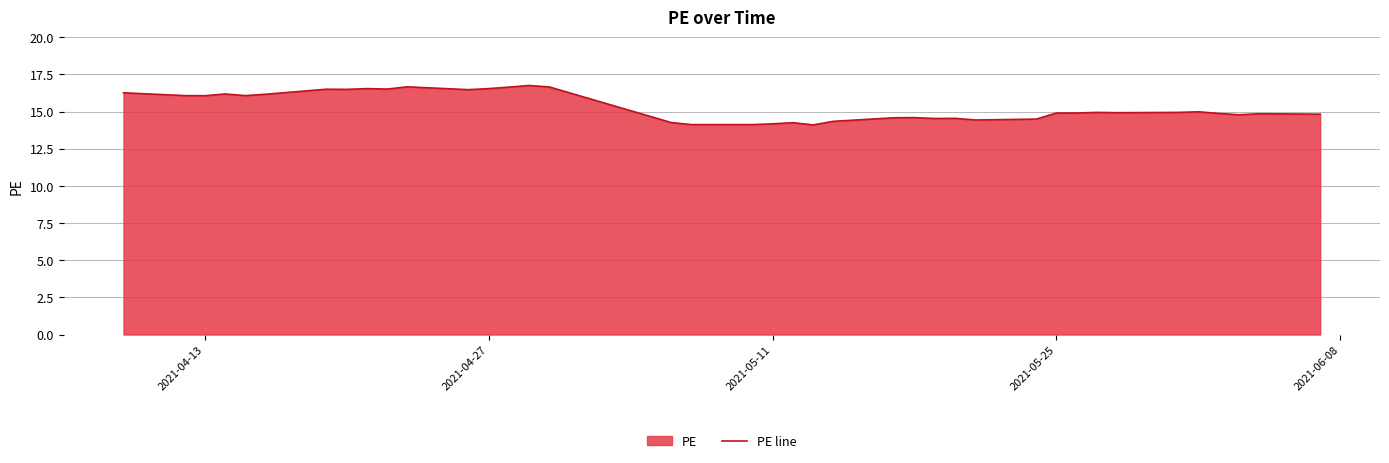

What is the difference between the maximum and minimum values?

2.7